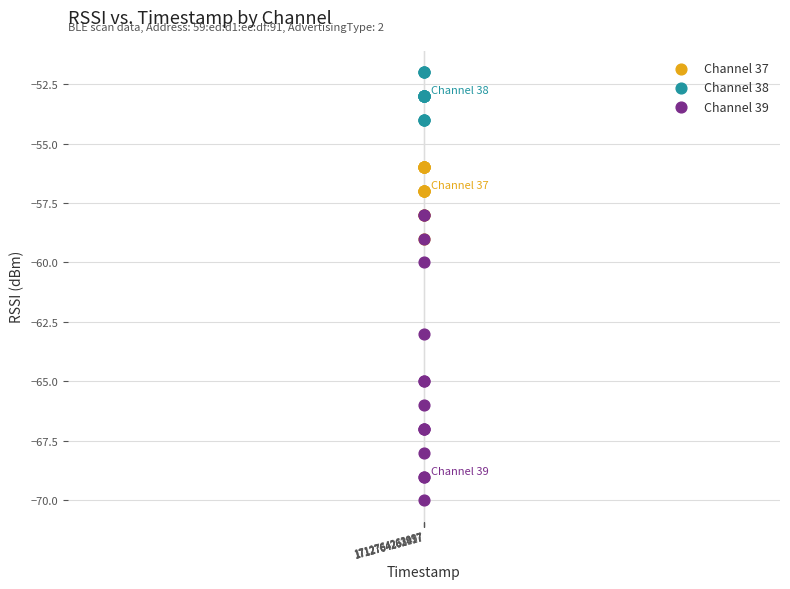

Which series has the largest Y range (max minus min)?

Channel 39